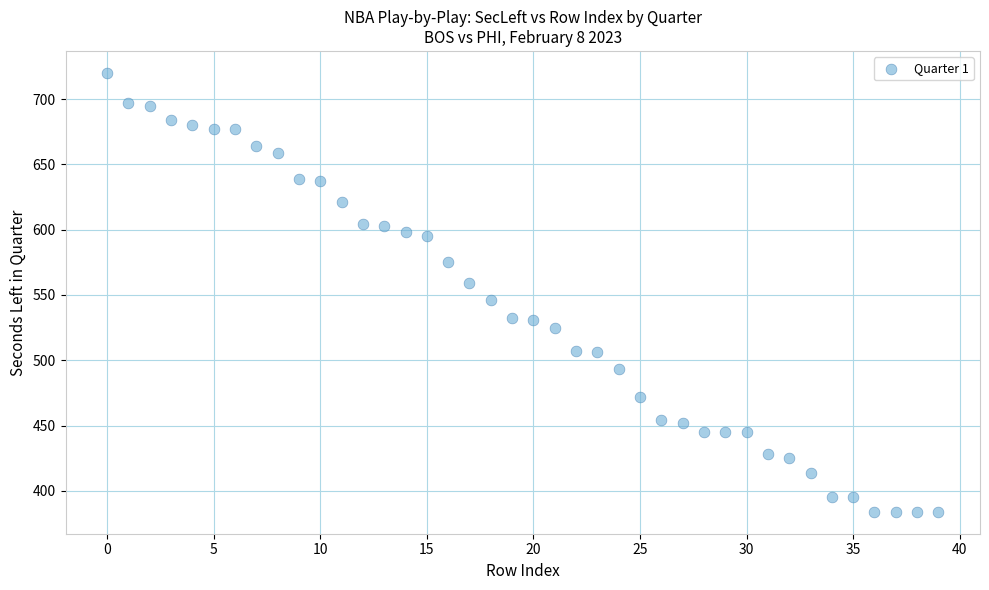

What is the range of Y values (max minus min)?

336